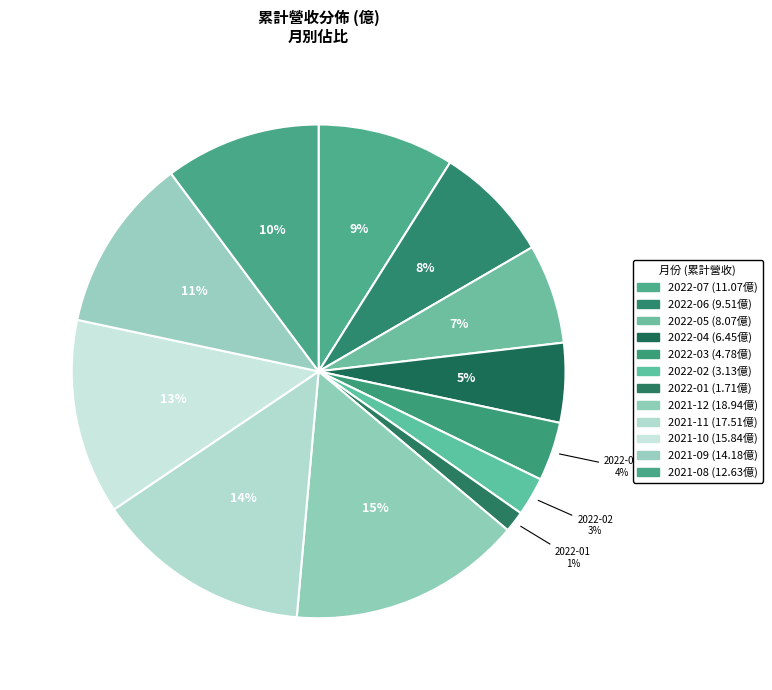

How many segments does this pie chart have?

12